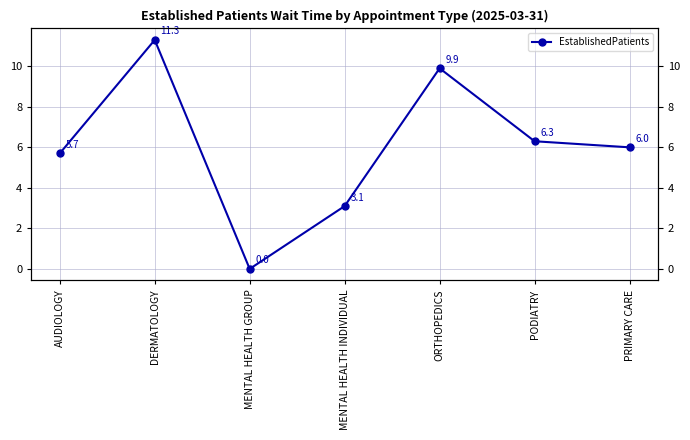

How many interior local peaks (higher than both neighbors) does the data have?

2